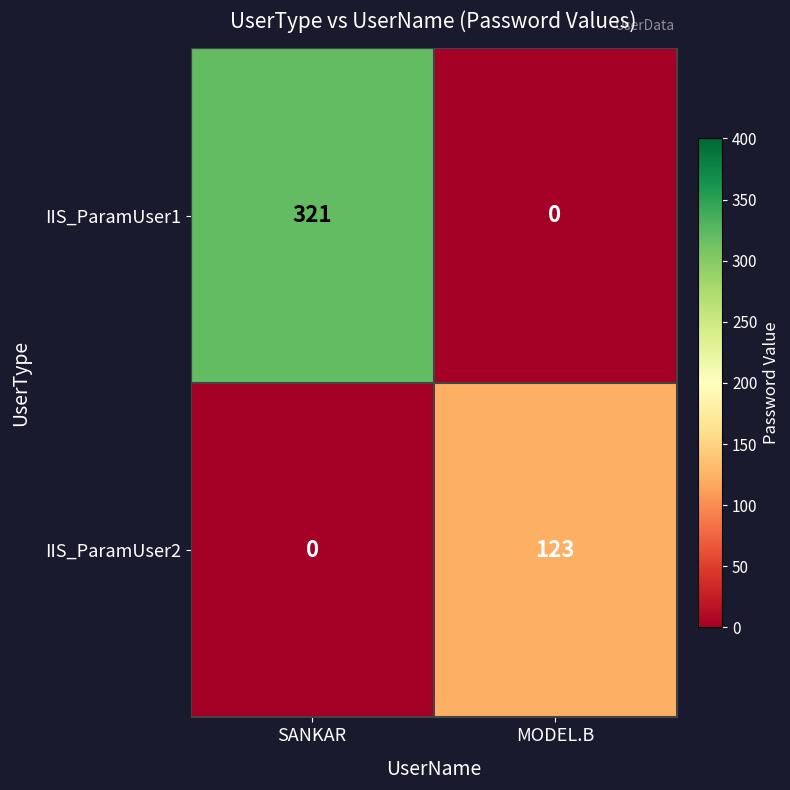

Reading left to right, what are all the values shown in this chart?

IIS_ParamUser1: SANKAR=321	MODEL.B=0
IIS_ParamUser2: SANKAR=0	MODEL.B=123